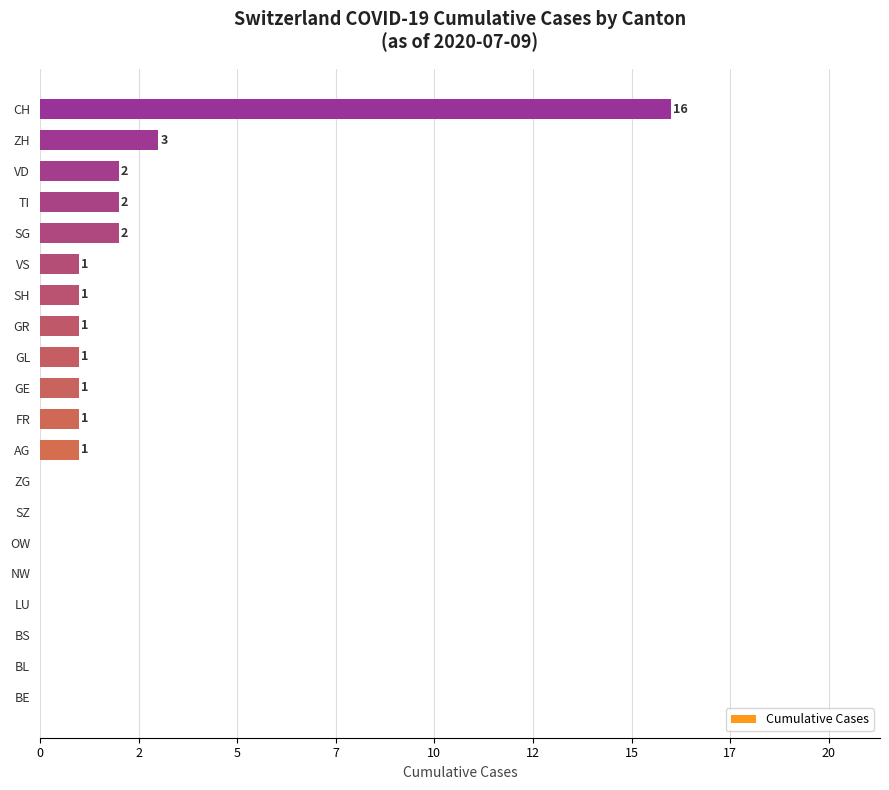

How many categories are shown in the chart?

20